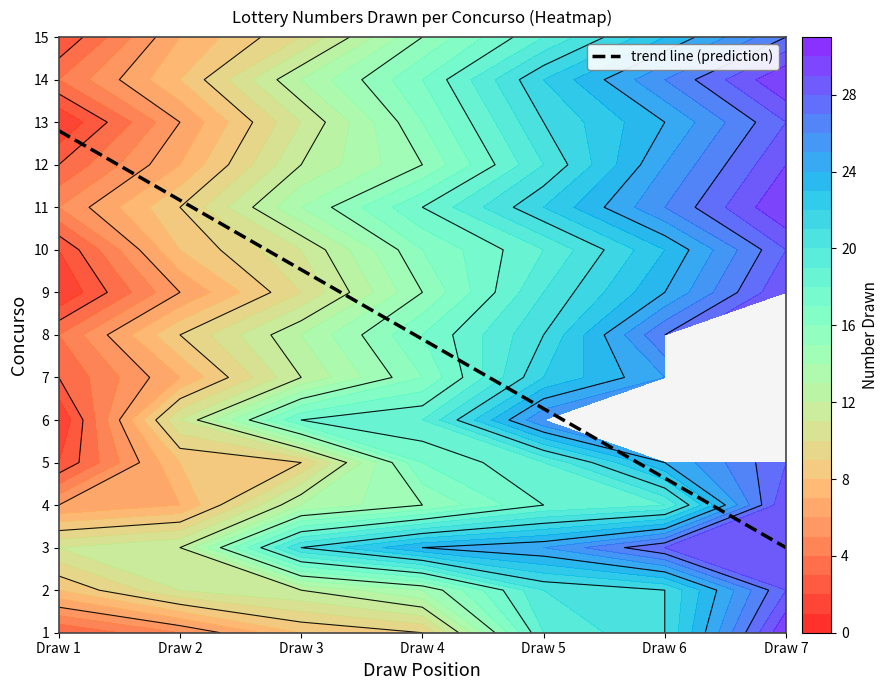

Reading left to right, list all the values displayed in this chart.

1: 3	5	8	9	19	21	30
2: 8	11	12	14	20	21	28
3: 11	12	21	24	25	28	29
4: 6	7	13	15	18	19	29
5: 2	8	9	17	19	24	28
6: 1	11	18	19	26	0	0
7: 3	7	12	16	22	25	0
8: 4	9	13	17	21	27	0
9: 1	6	10	15	20	24	29
10: 2	8	11	16	19	23	28
11: 5	9	14	18	22	26	30
12: 3	7	12	15	20	25	29
13: 1	6	11	16	21	24	28
14: 4	8	13	17	22	26	30
15: 2	7	10	15	19	23	27